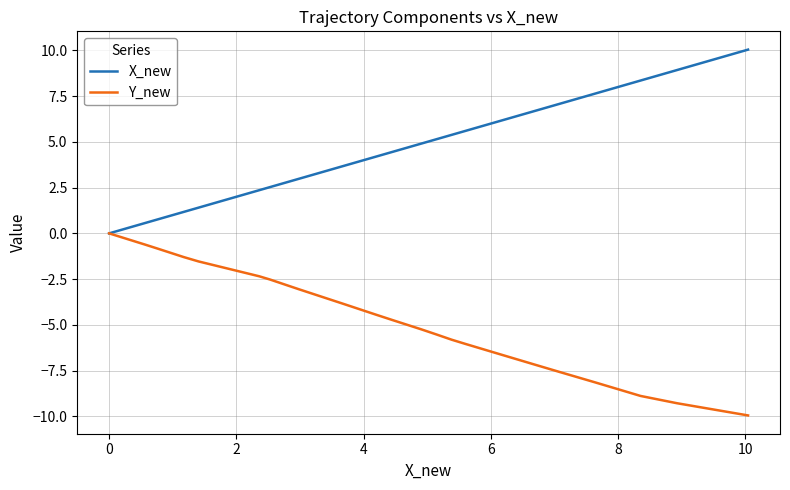

What are all the series names shown in the legend?

X_new, Y_new